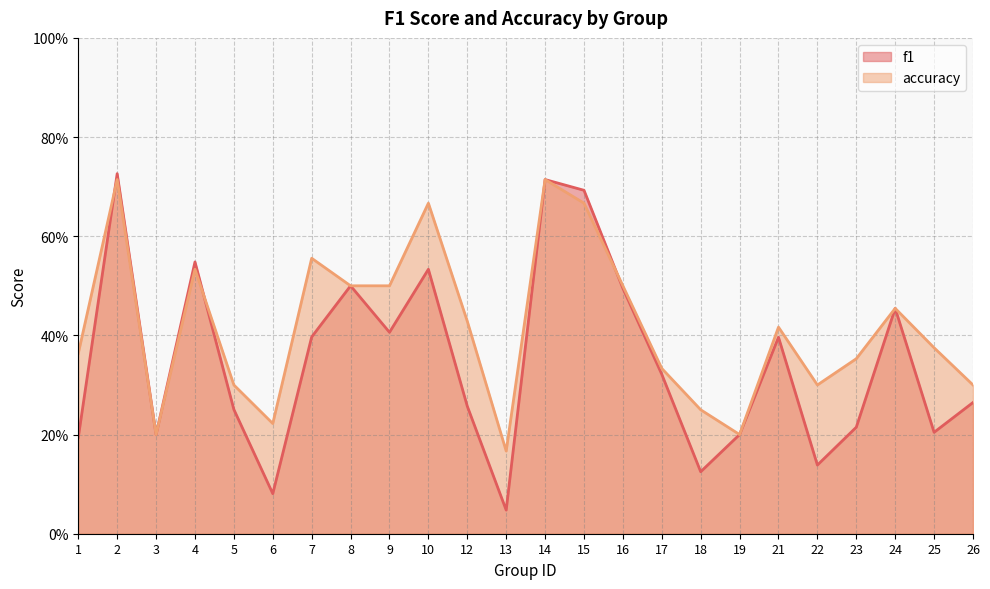

True or false: accuracy has a value of 0.3 at 26.

True